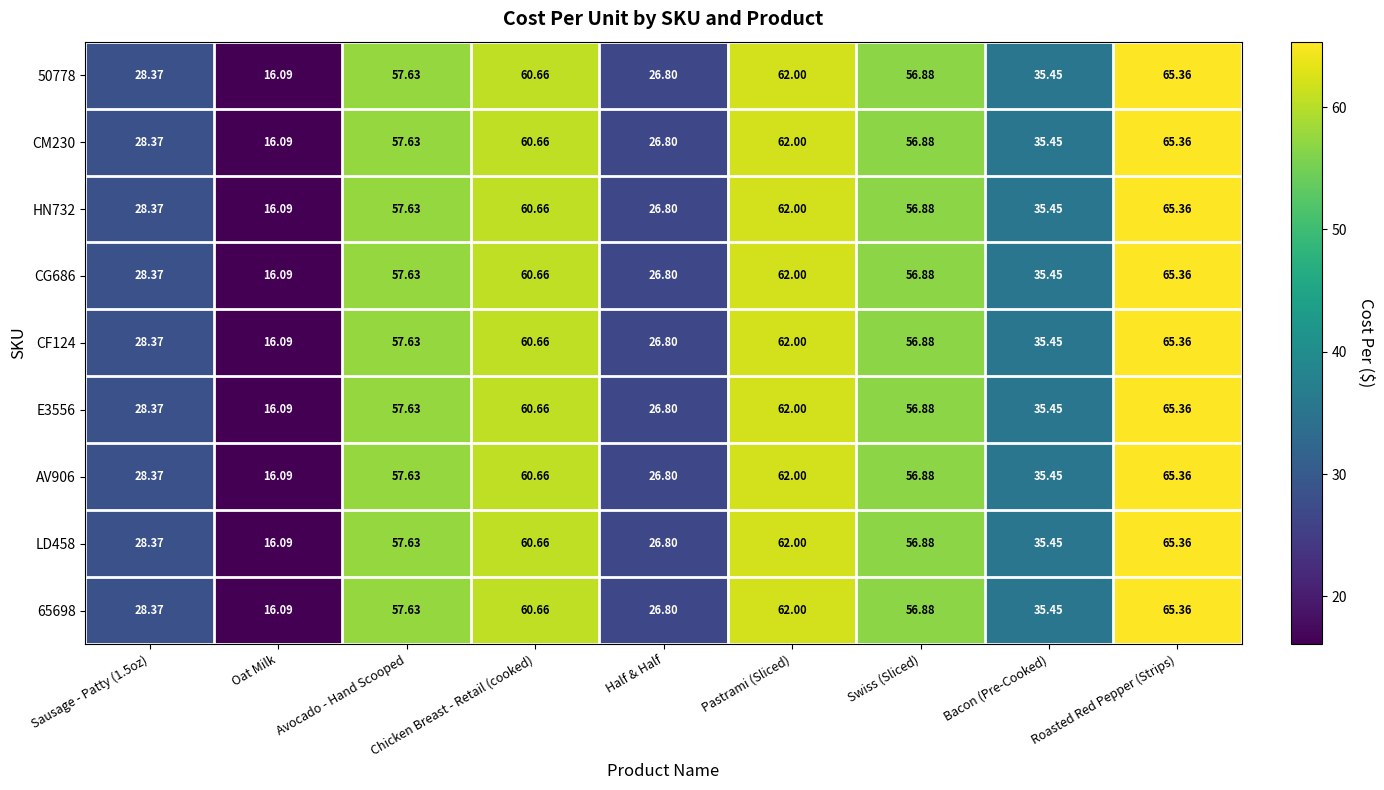

How many distinct data groups are displayed?

9